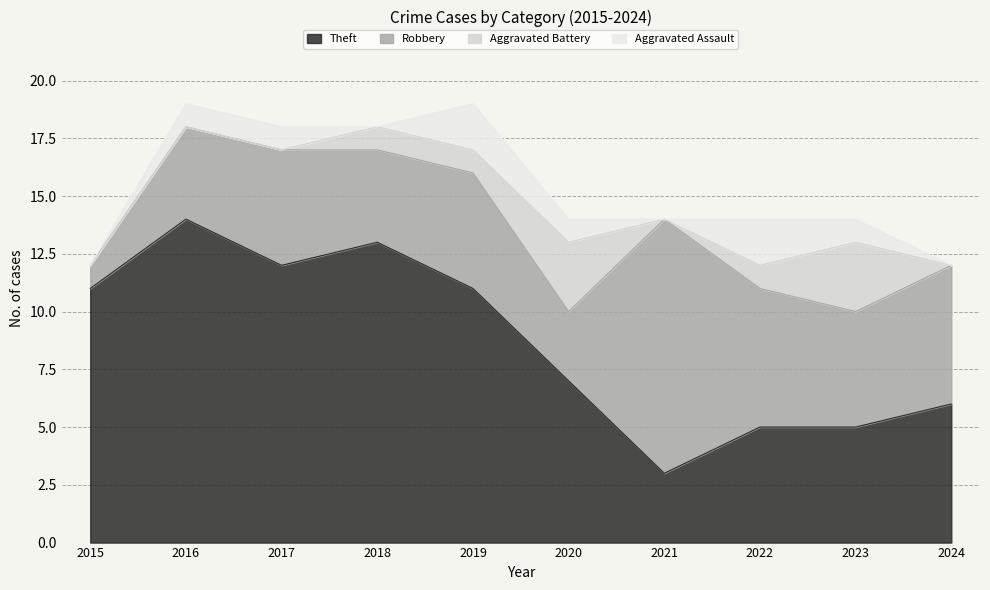

Between 2015 and 2022, which is larger?

2015